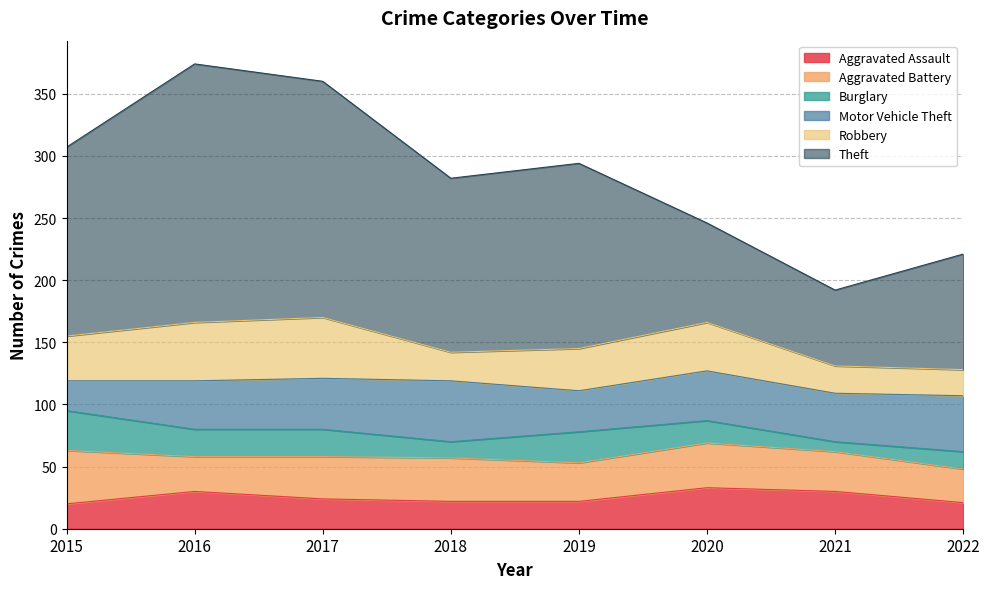

How many lines are shown in the chart?

6